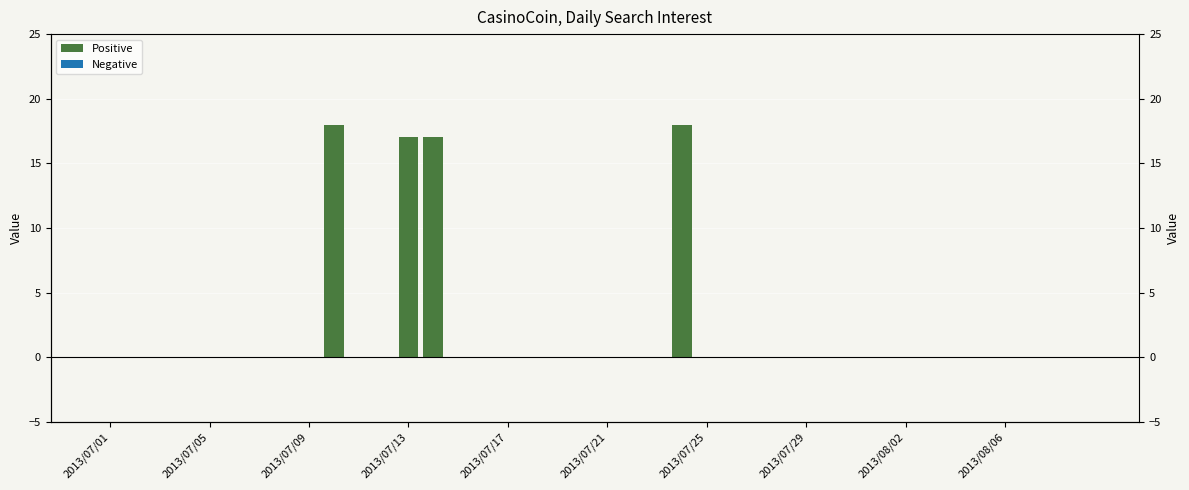

What is the maximum value shown in the chart?

18